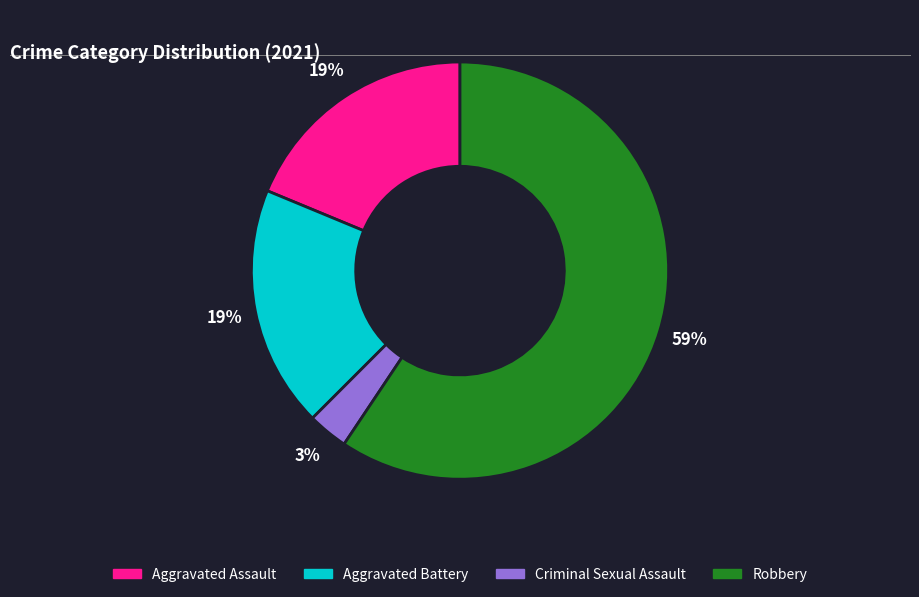

To the nearest percent, what is the combined percentage of Aggravated Battery and Robbery?

78%